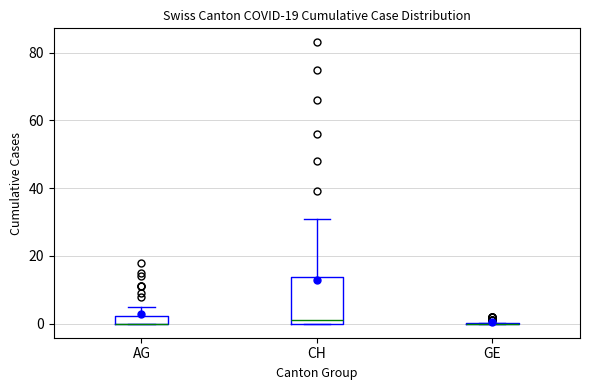

Where is the lower edge of the box for AG on the y-axis? The values are not printed on the chart, so give them approximately, as read against the axis.

0